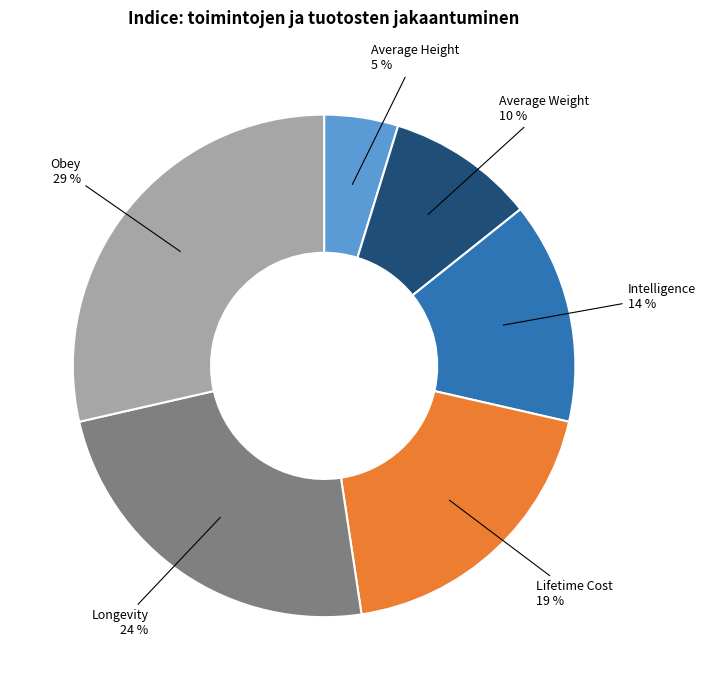

The Average Weight slice represents 3% of the pie. True or false?

False